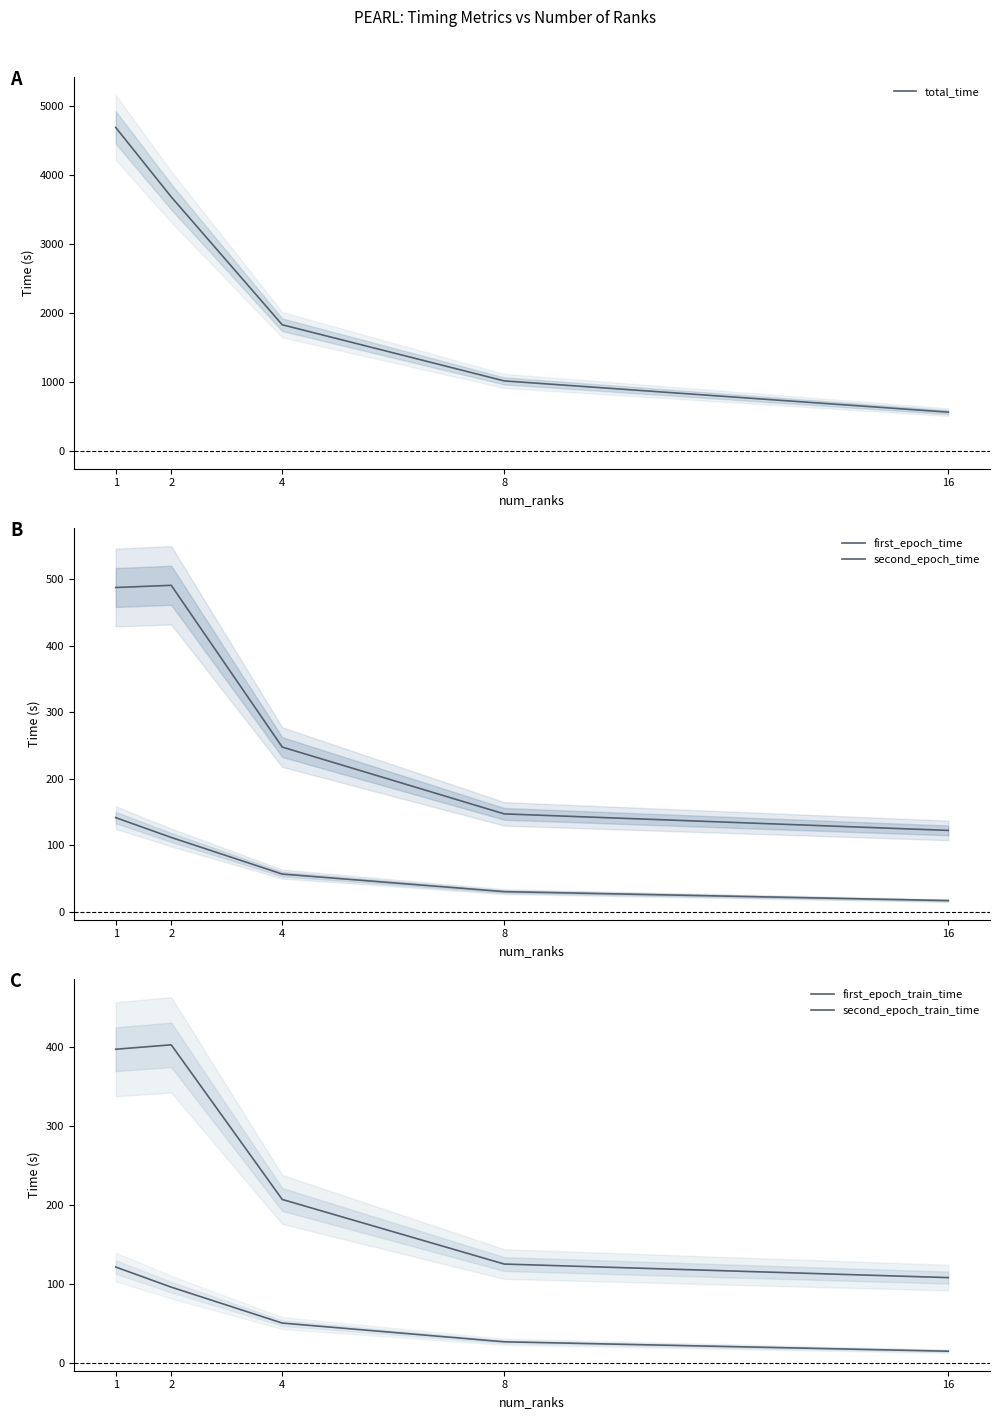

At which category is the sum across all series the highest?

1